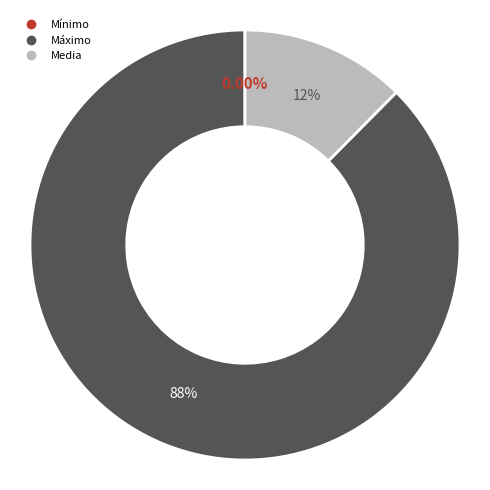

Which category has the biggest portion of the pie?

Máximo